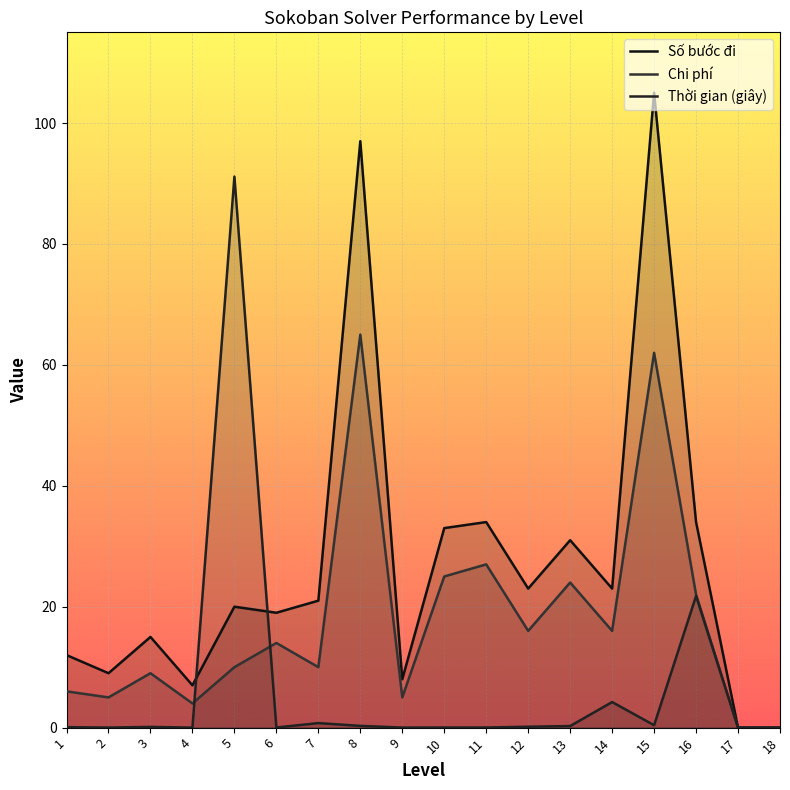

How many positive values does the Chi phí series have?

16